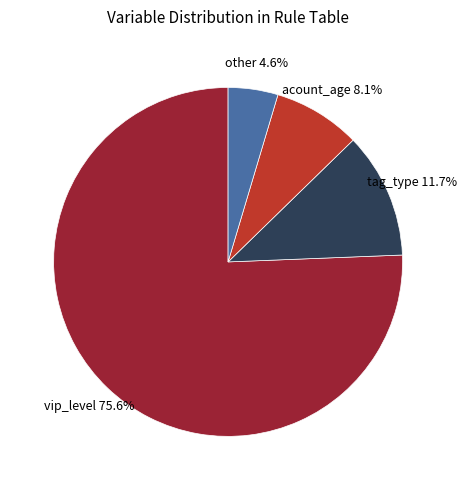

To the nearest percent, what is the difference between the other and vip_level slice percentages?

71%